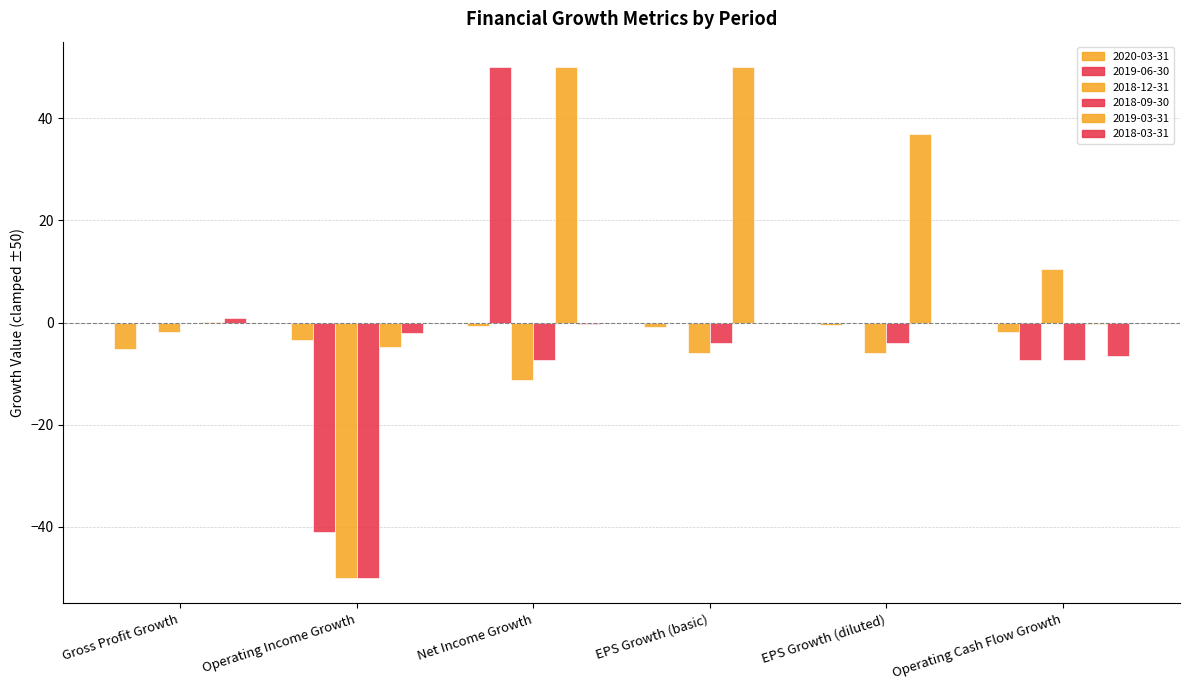

Are the bars horizontal?

No